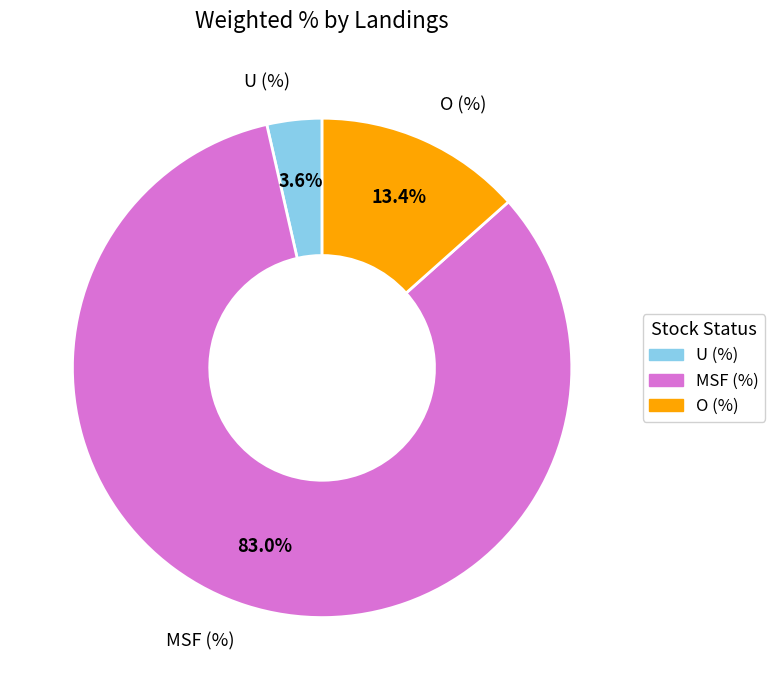

Between O (%) and MSF (%), which is larger?

MSF (%)